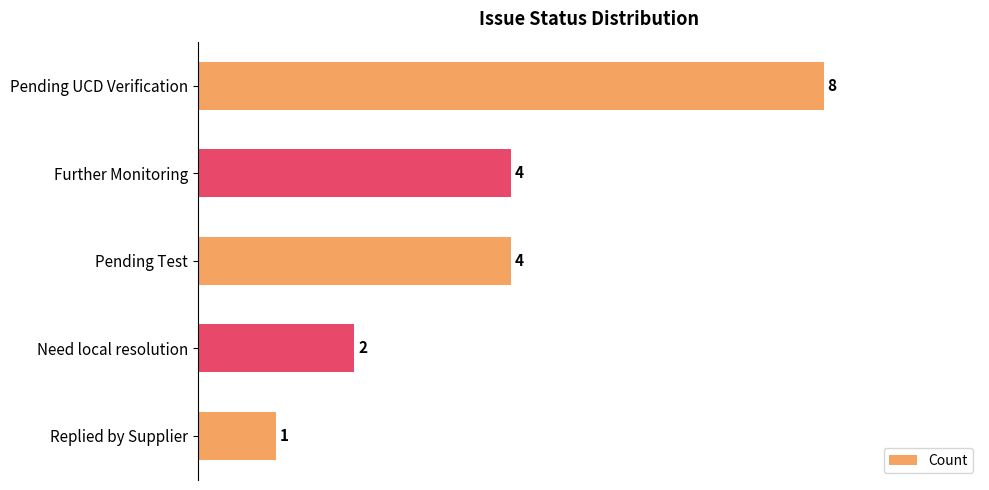

How many bars are there in total?

5